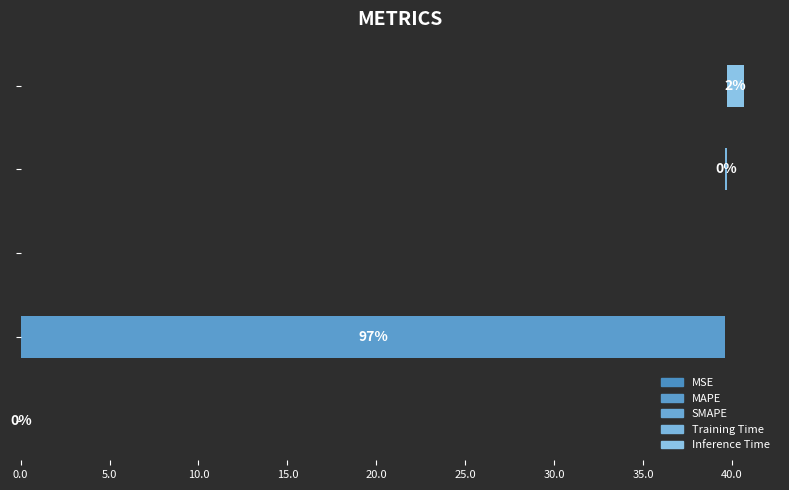

How many categories are shown in the chart?

5